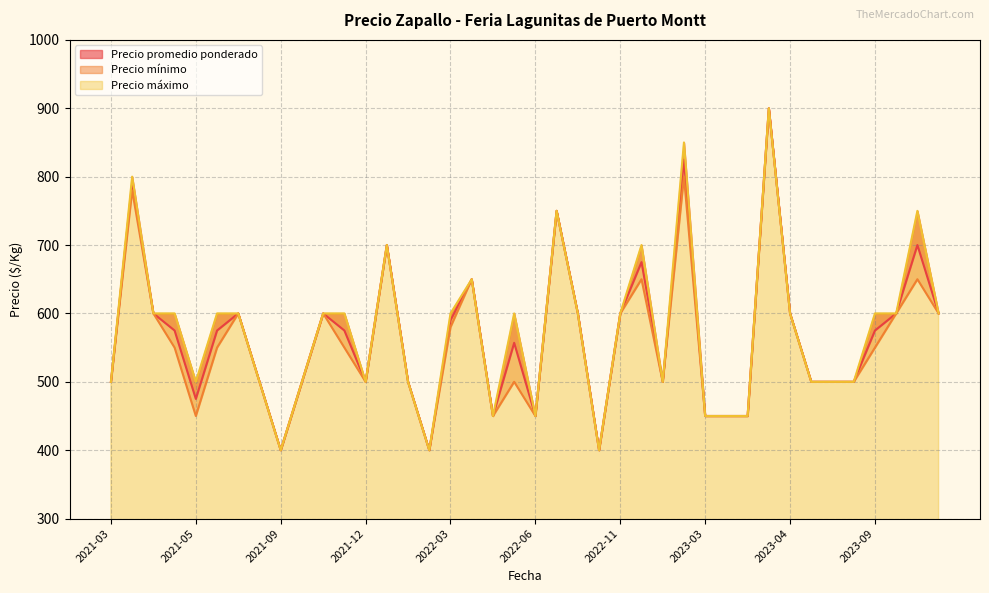

True or false: Precio mínimo and Precio promedio ponderado intersect in this chart.

False